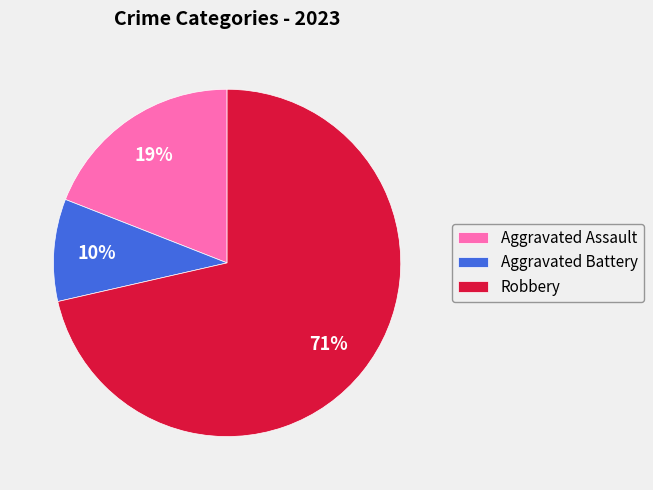

Is there a majority slice in this chart?

Yes